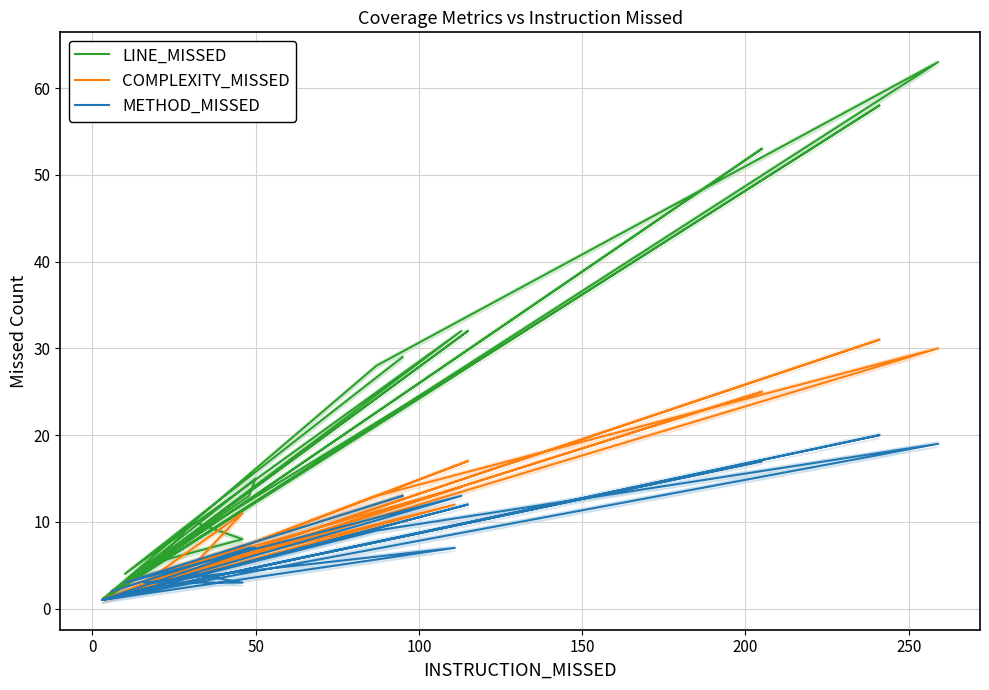

At which category does COMPLEXITY_MISSED reach its first local valley?

100